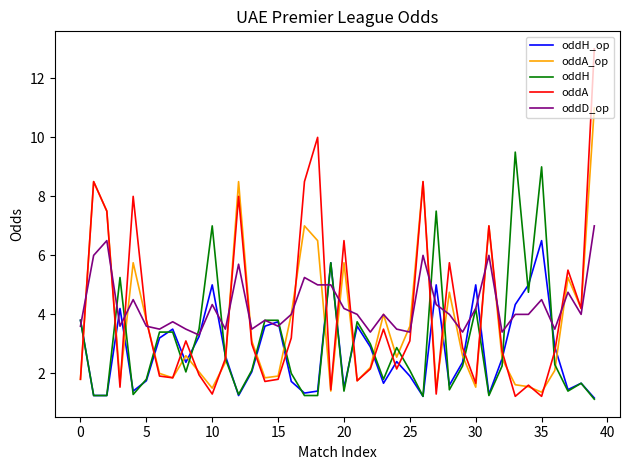

Which series has the largest range (max minus min)?

oddA